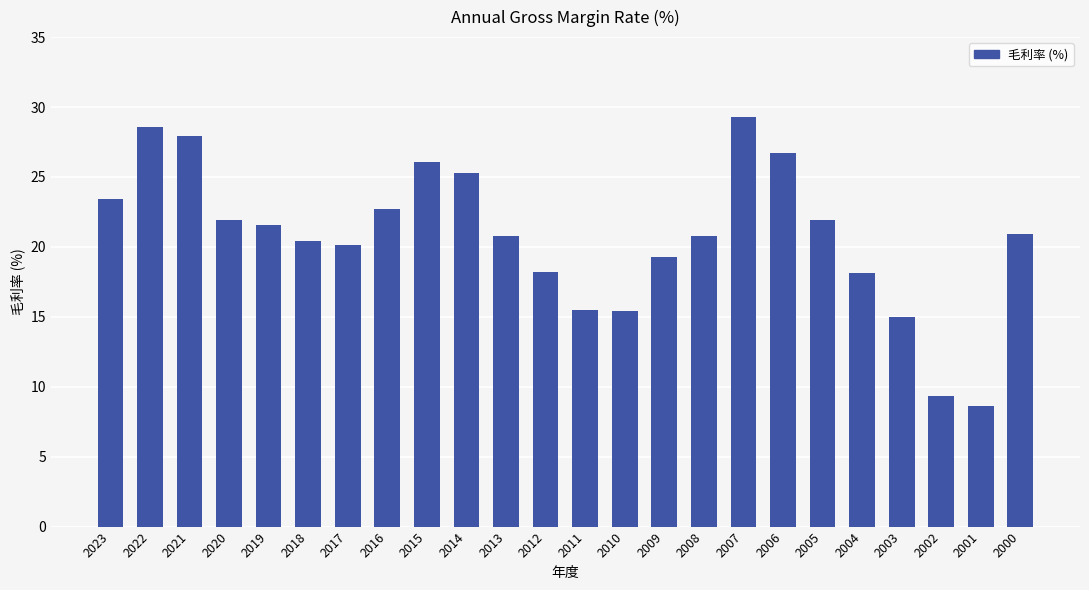

Approximately how many times larger is the value at 2008 compared to 2004?

1.1